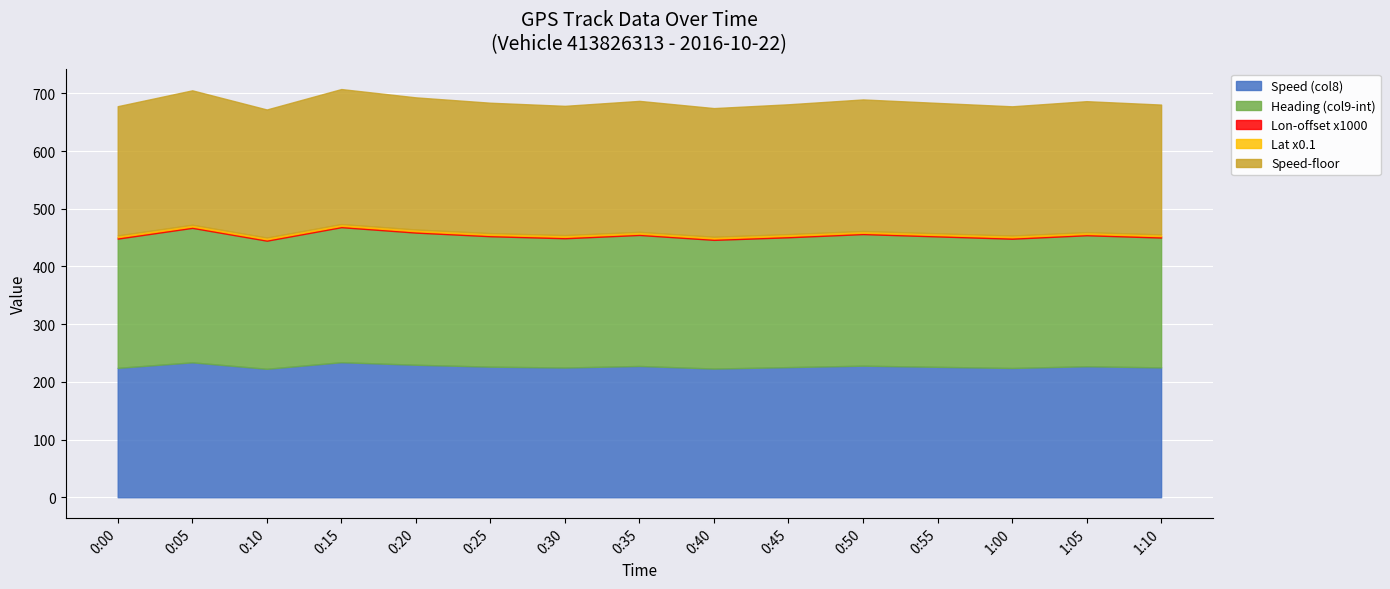

At which category is the sum across all series the highest?

0:15